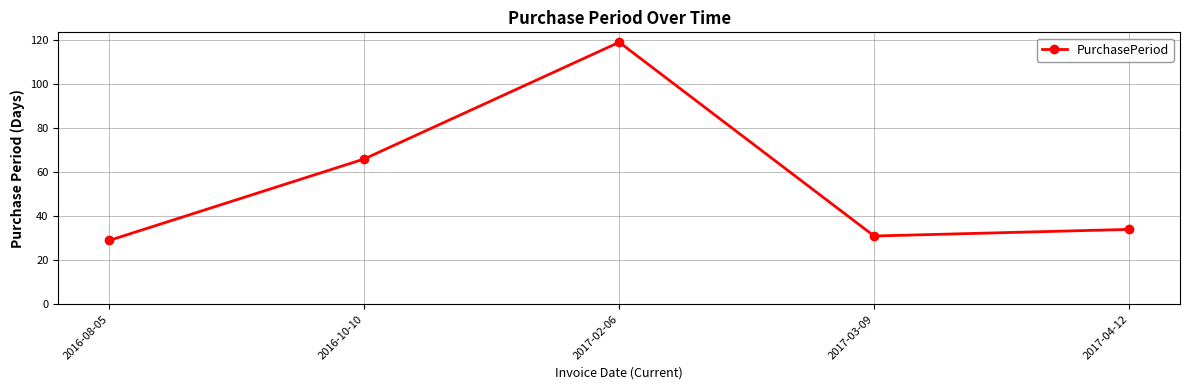

Rank the categories by value from lowest to highest.

2016-08-05, 2017-03-09, 2017-04-12, 2016-10-10, 2017-02-06